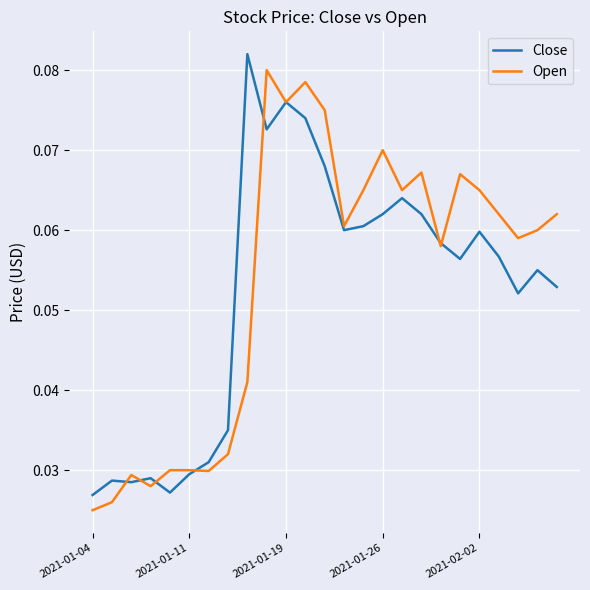

What is the difference between the maximum and second lowest values in the Close series?

0.1